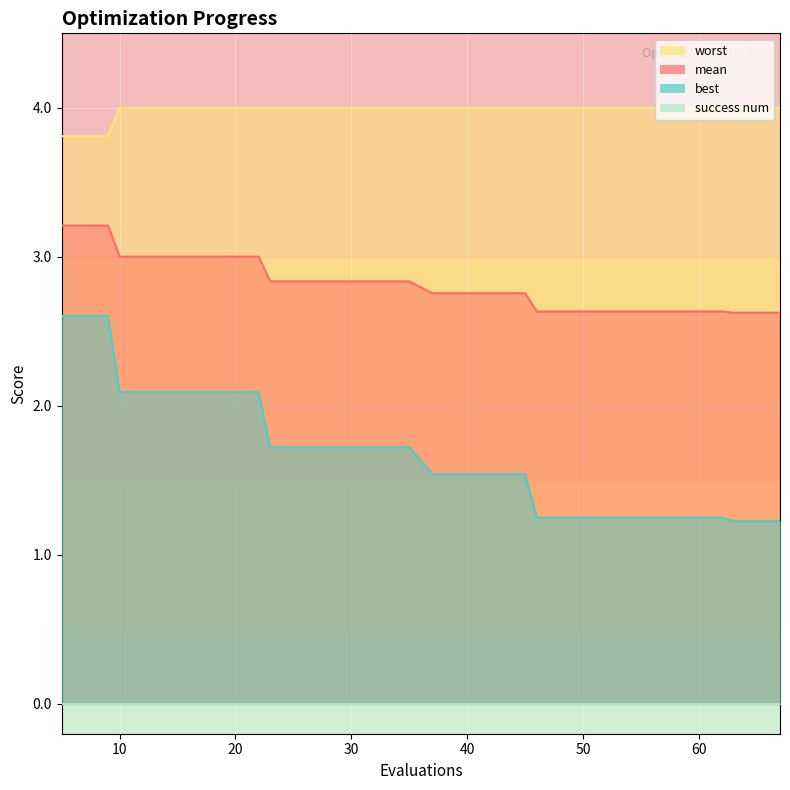

Between 22 and 67, which is larger?

22